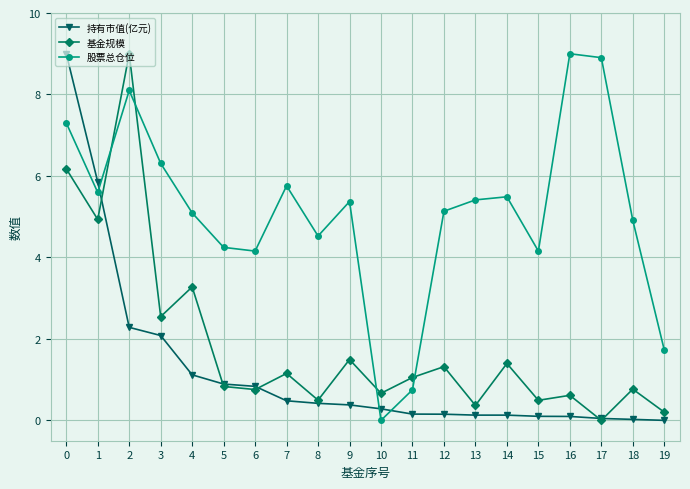

At how many categories does at least one series exceed 7?

4